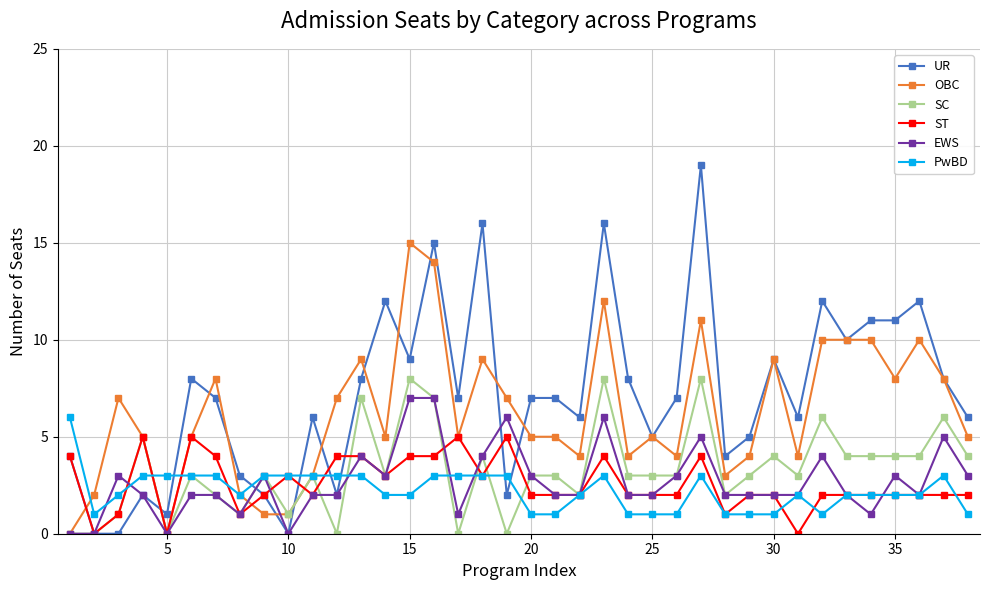

Which series has the widest spread of values?

UR